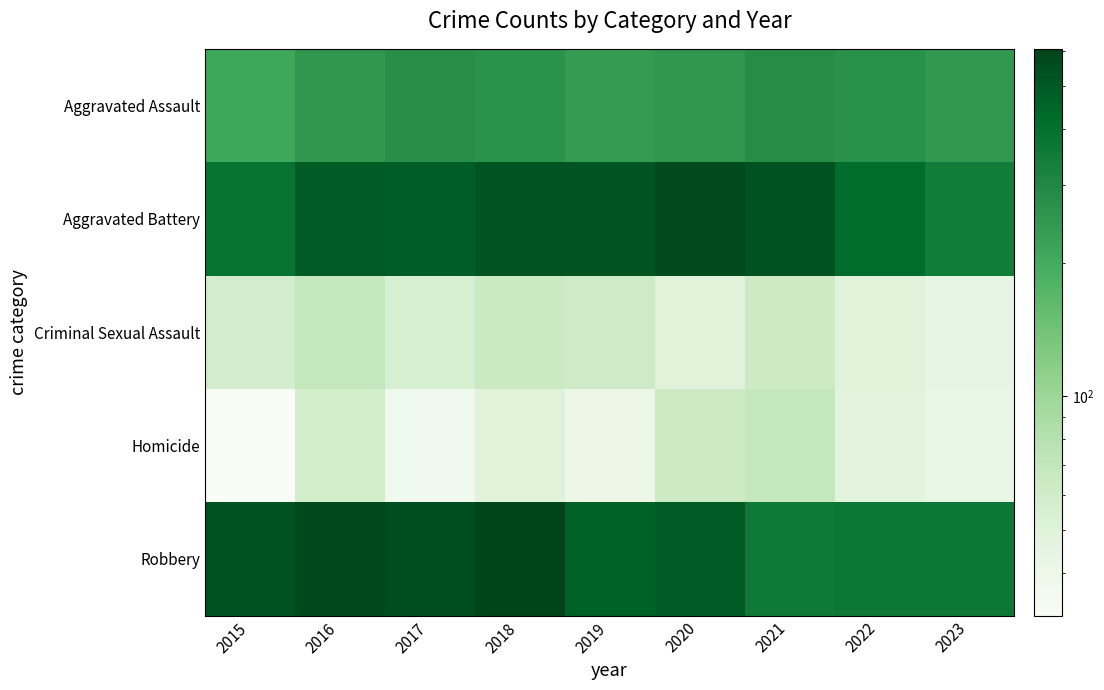

At which category does the chart reach its minimum across all series?

2015